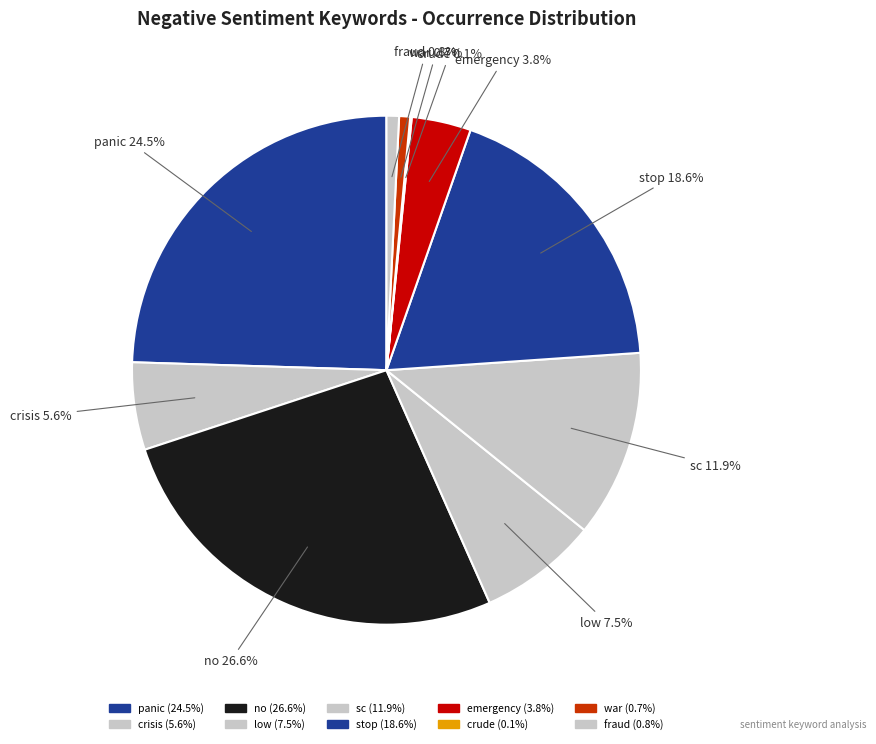

The panic slice represents 18% of the pie. True or false?

False